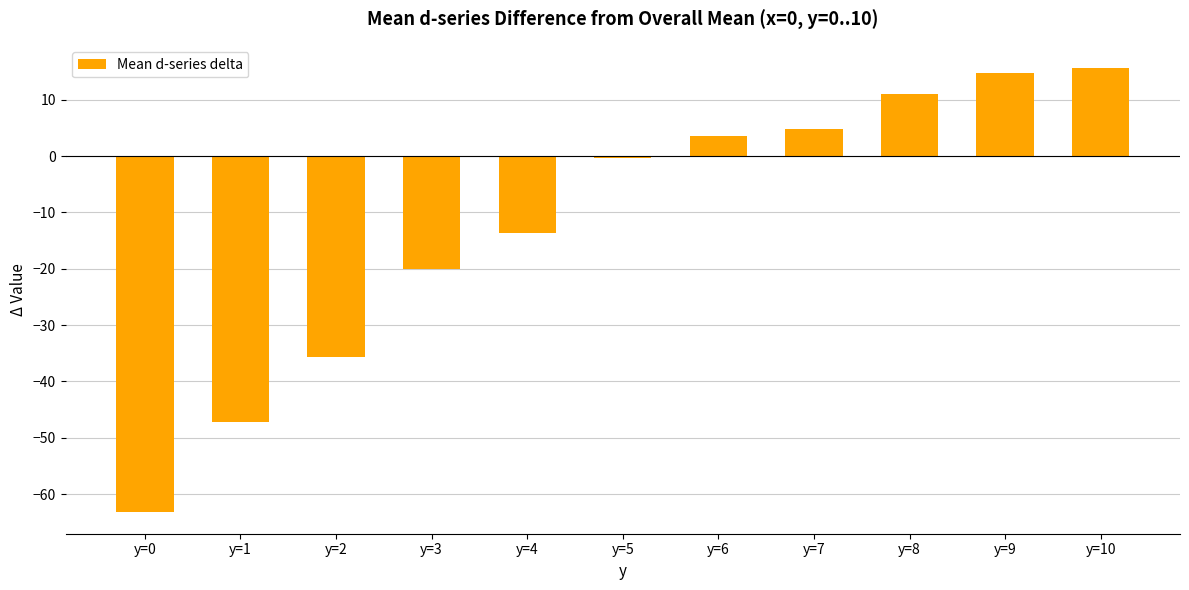

Reading right to left, list all the values displayed in this chart.

y=10=15.7	y=9=14.7	y=8=11.1	y=7=4.9	y=6=3.5	y=5=-0.3	y=4=-13.6	y=3=-20.1	y=2=-35.6	y=1=-47.1	y=0=-63.1